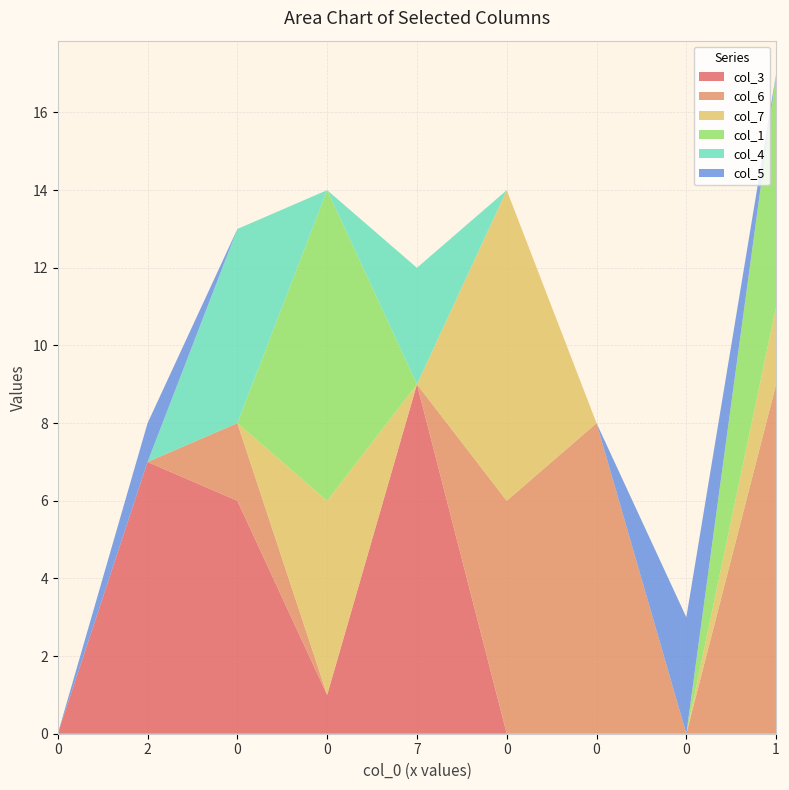

What is the difference between the highest and lowest values at 2?

7